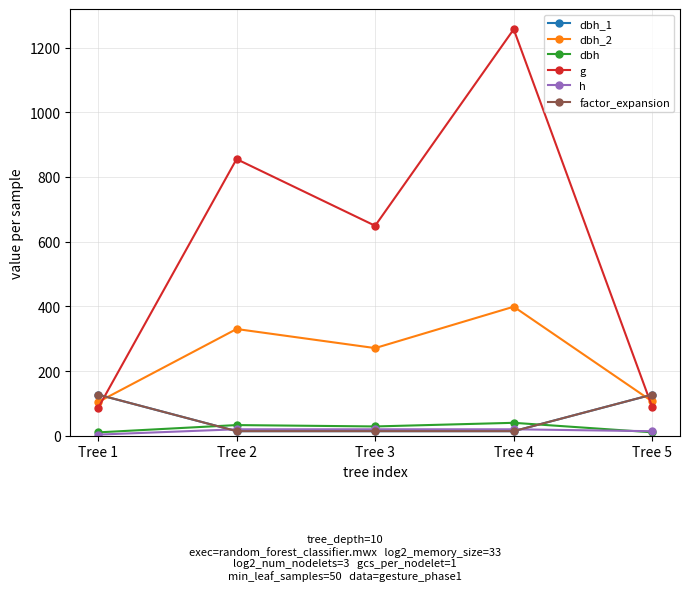

Is this an area chart (filled region under the line)?

No